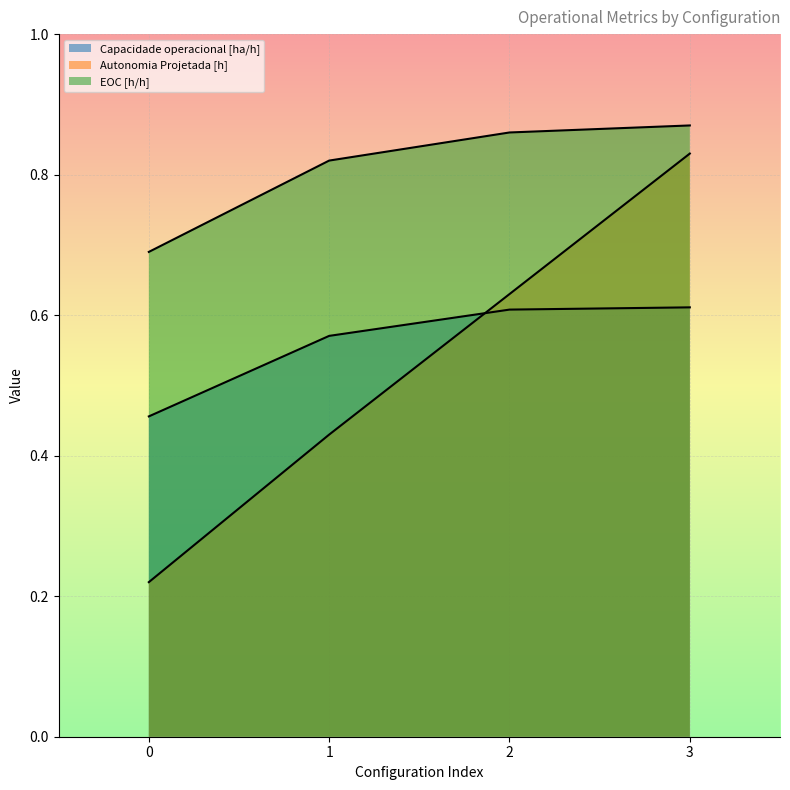

What is the spread (max minus min) of values at 0?

0.5